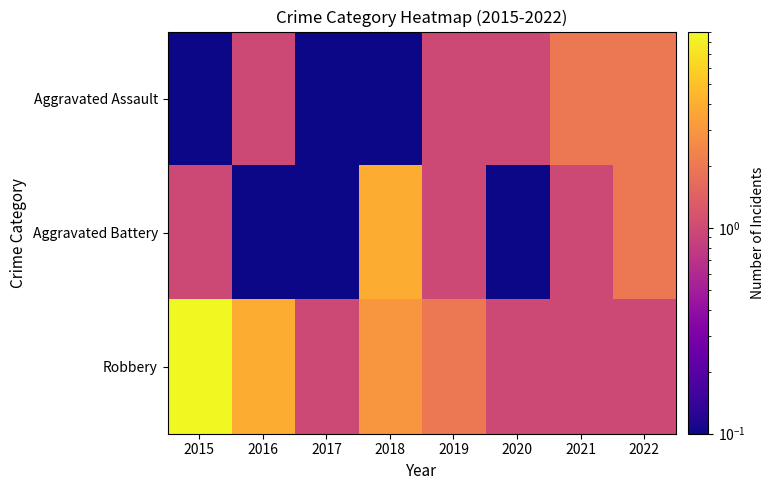

Reading right to left, transcribe all the data shown in this chart.

Aggravated Assault: 2022=2.0	2021=2.0	2020=1.0	2019=1.0	2018=0.1	2017=0.1	2016=1.0	2015=0.1
Aggravated Battery: 2022=2.0	2021=1.0	2020=0.1	2019=1.0	2018=4.0	2017=0.1	2016=0.1	2015=1.0
Robbery: 2022=1.0	2021=1.0	2020=1.0	2019=2.0	2018=3.0	2017=1.0	2016=4.0	2015=9.0